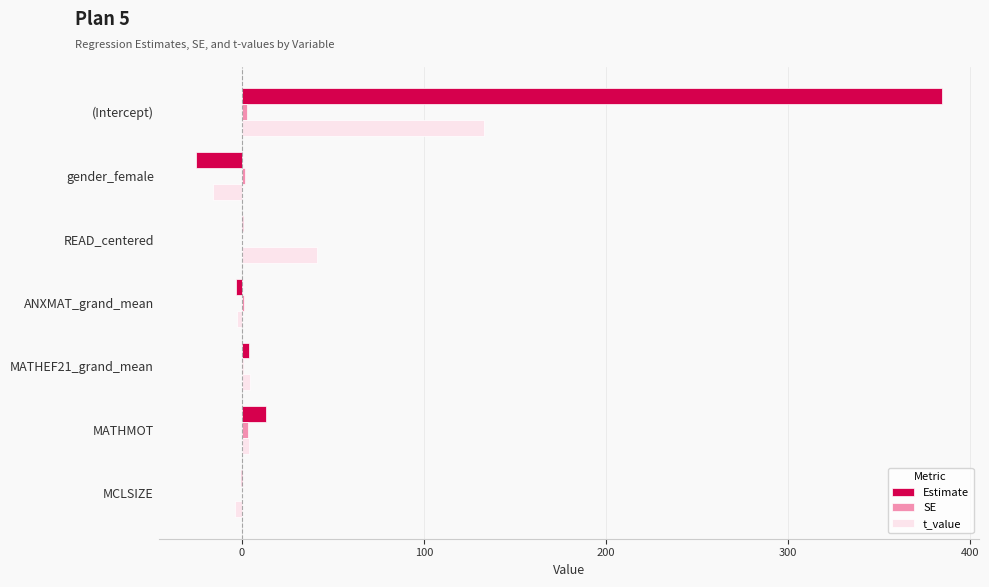

How many values in t_value are above zero?

4